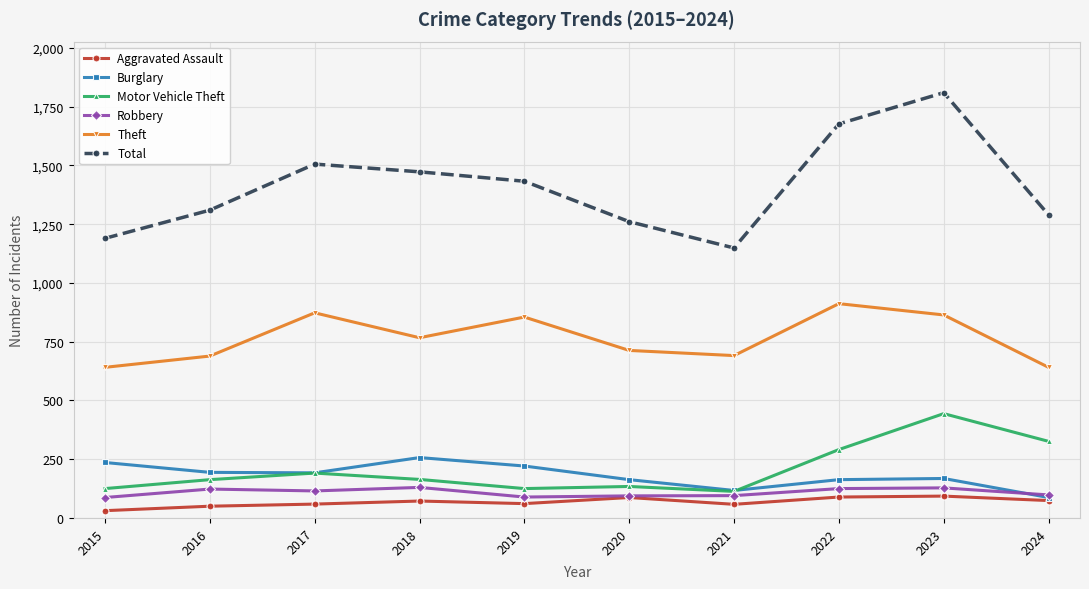

True or false: Aggravated Assault and Total cross at least once.

False